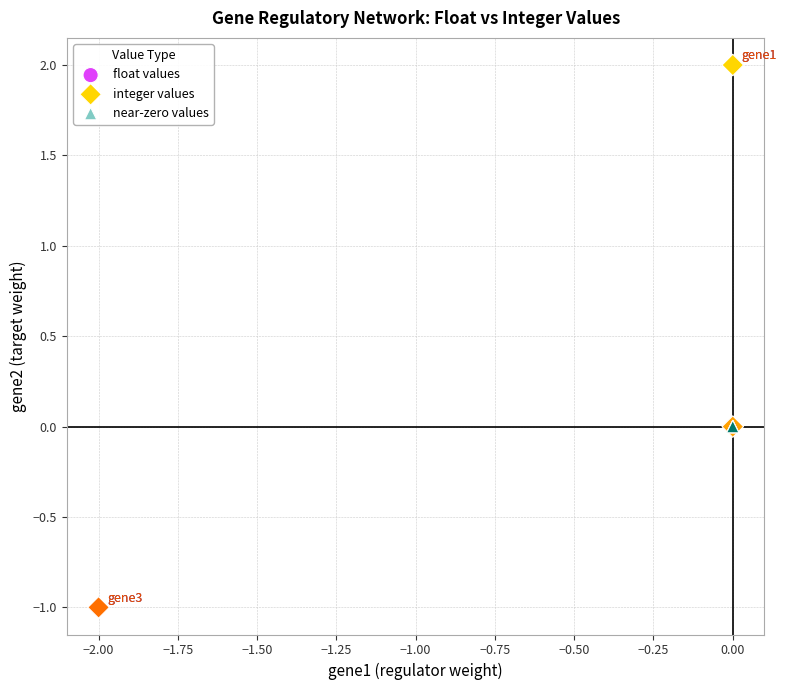

Which series has the largest Y range (max minus min)?

integer values